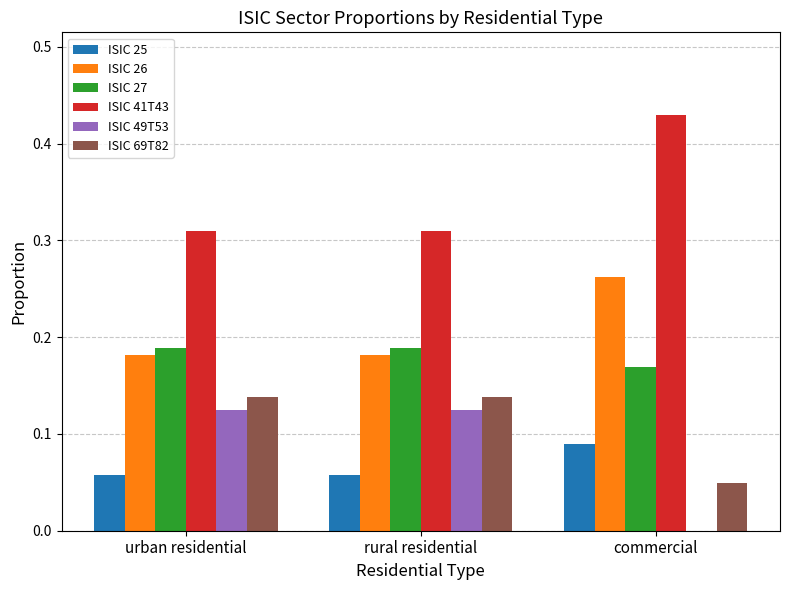

What is the sum of all ISIC 26 values?

0.6